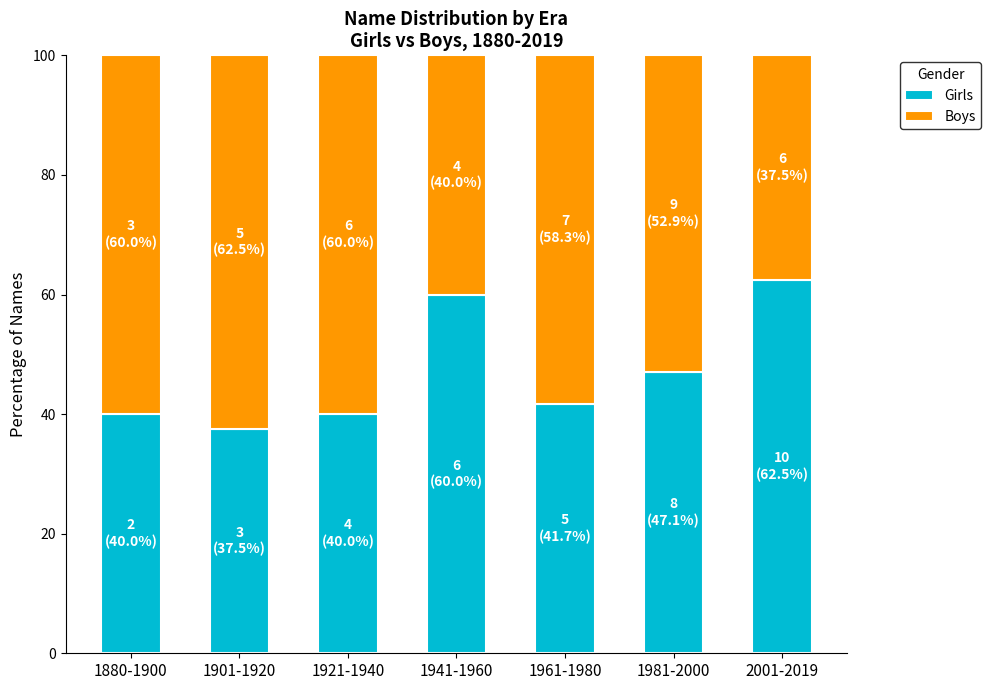

What is the difference between the maximum and second lowest values in the Girls series?

22.5